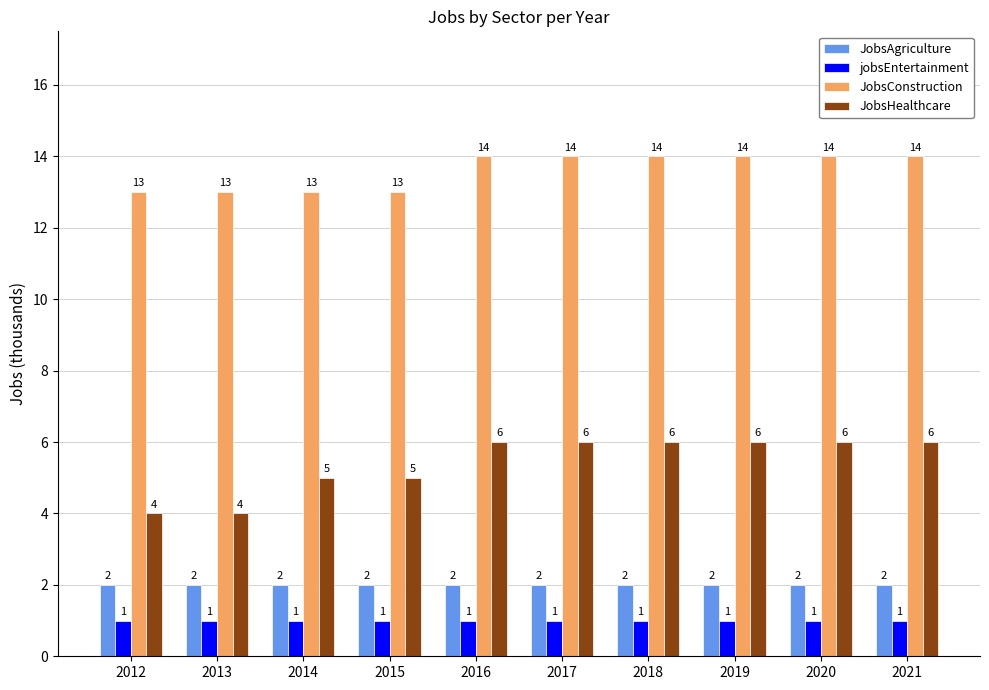

Rank the series by their maximum value, from lowest to highest.

jobsEntertainment, JobsAgriculture, JobsHealthcare, JobsConstruction